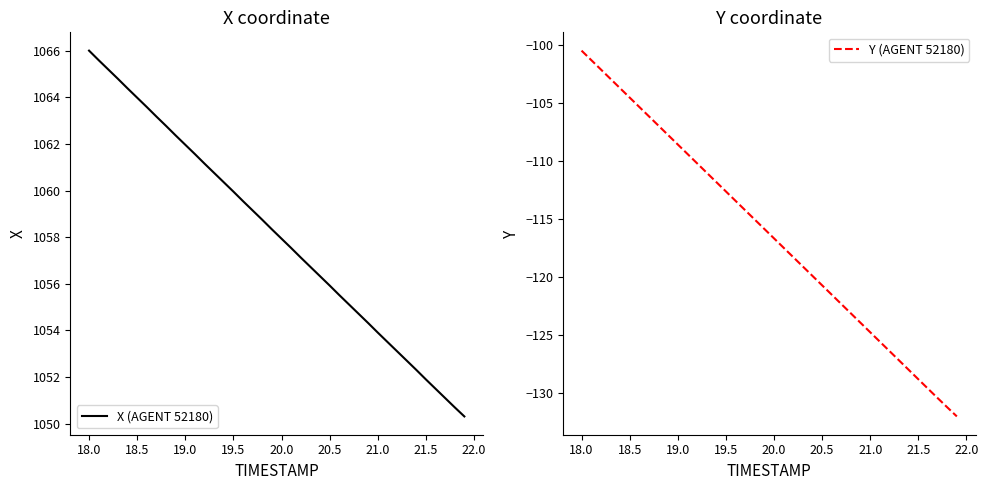

What is the lowest value of the Y (AGENT 52180) series?

-132.1